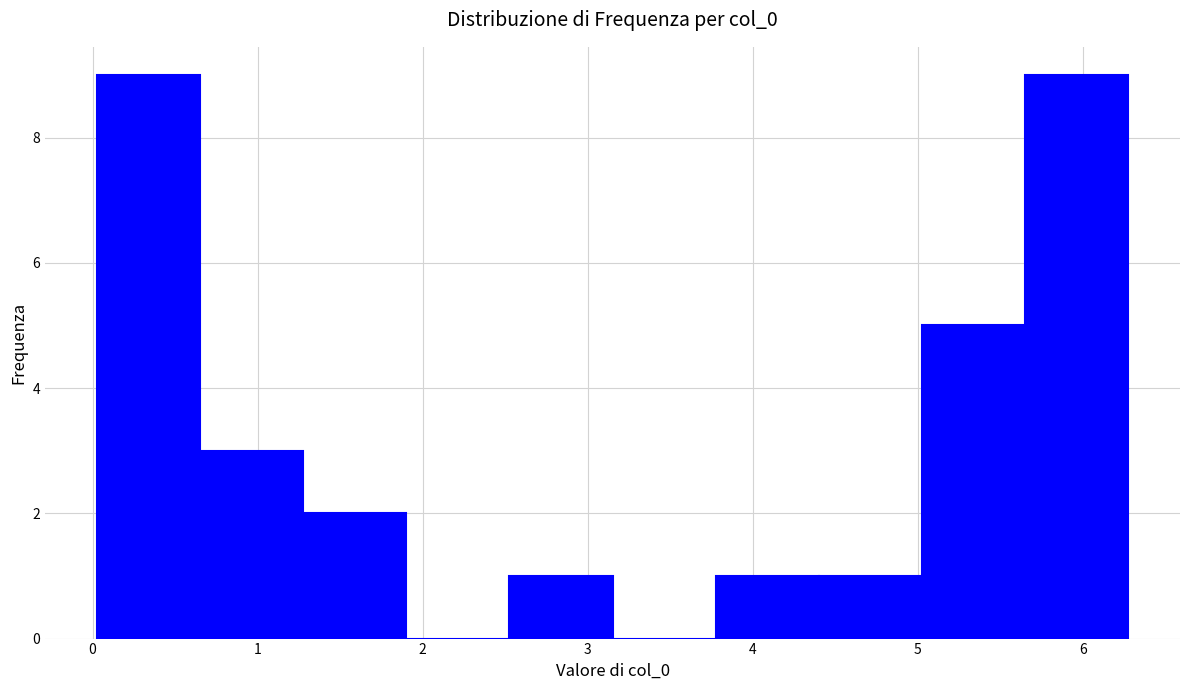

Reading left to right, list every bar in this chart as the range it spans on the x-axis followed by its height. Neither the bar edges nor the heights are printed on the chart, so give them approximately, as read against the axes.

0.0 to 0.7: 9
0.7 to 1.3: 3
1.3 to 1.9: 2
1.9 to 2.5: 0
2.5 to 3.2: 1
3.2 to 3.8: 0
3.8 to 4.4: 1
4.4 to 5.0: 1
5.0 to 5.7: 5
5.7 to 6.3: 9